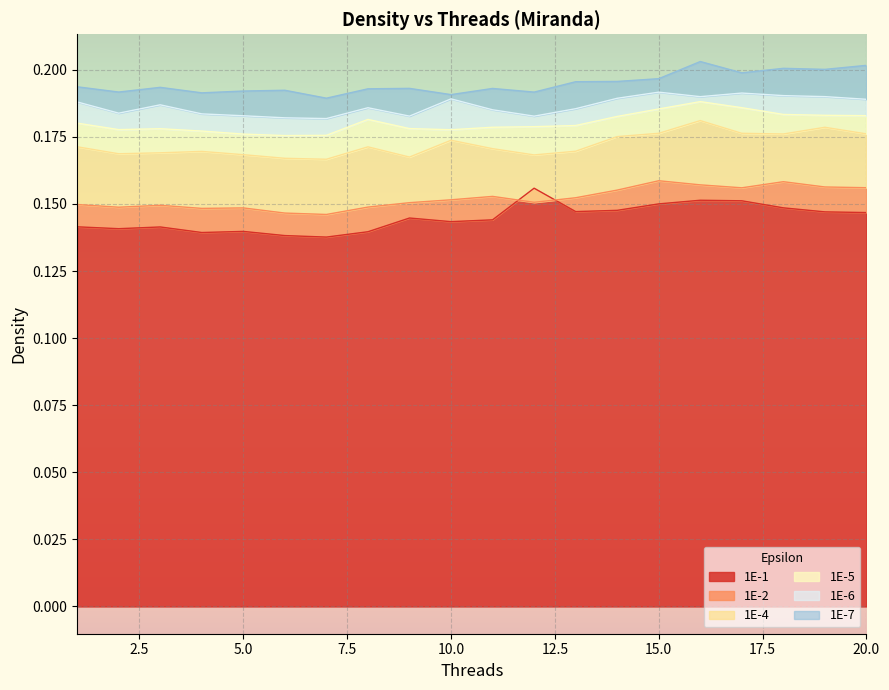

At which category is the sum across all series the highest?

16